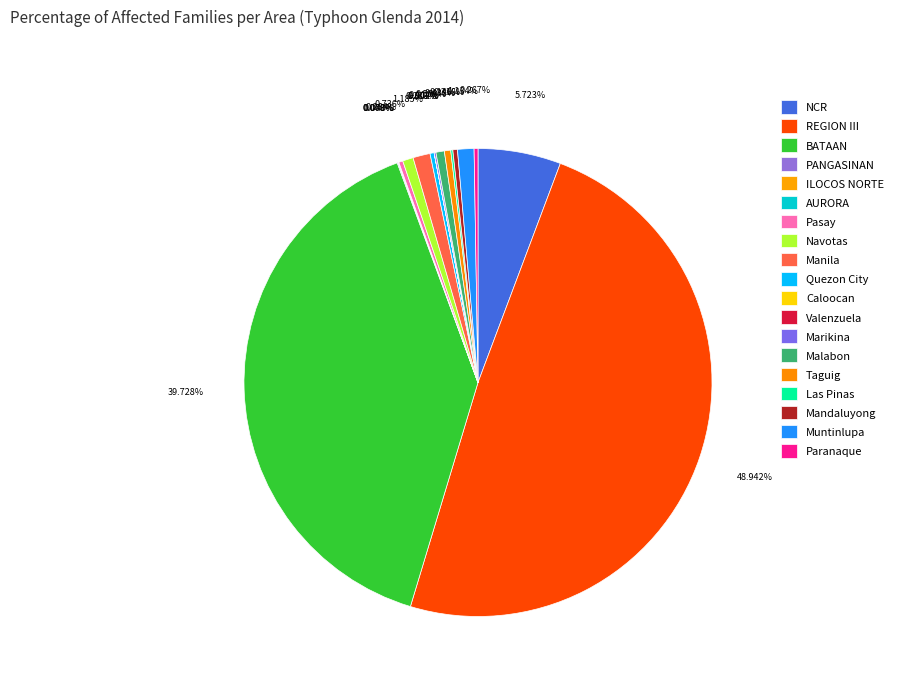

To the nearest percent, what is the difference between the largest and smallest slice percentages?

49%